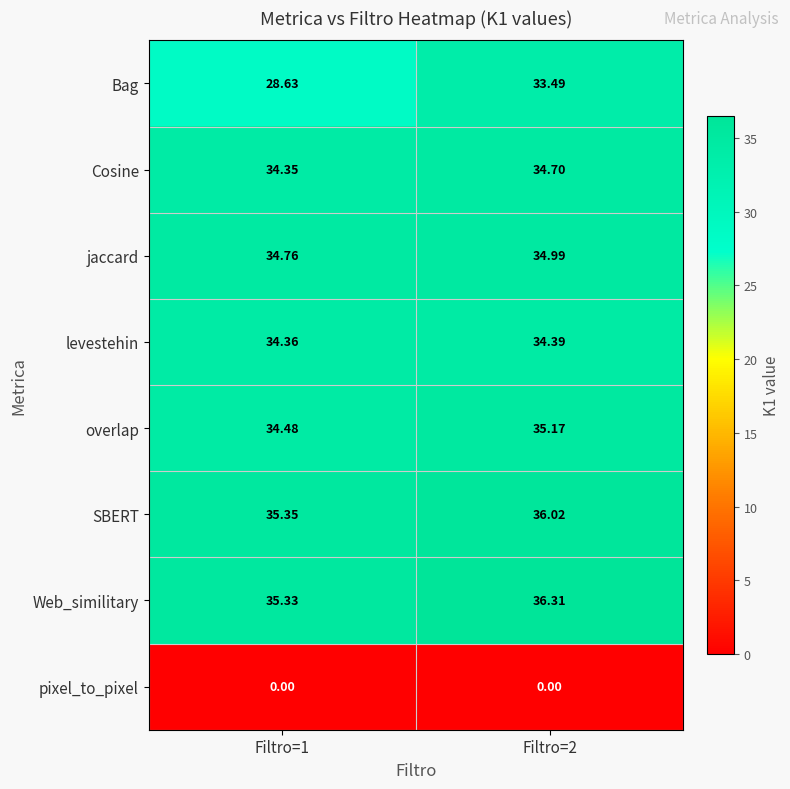

Which series has the largest total across all categories?

Web_similitary